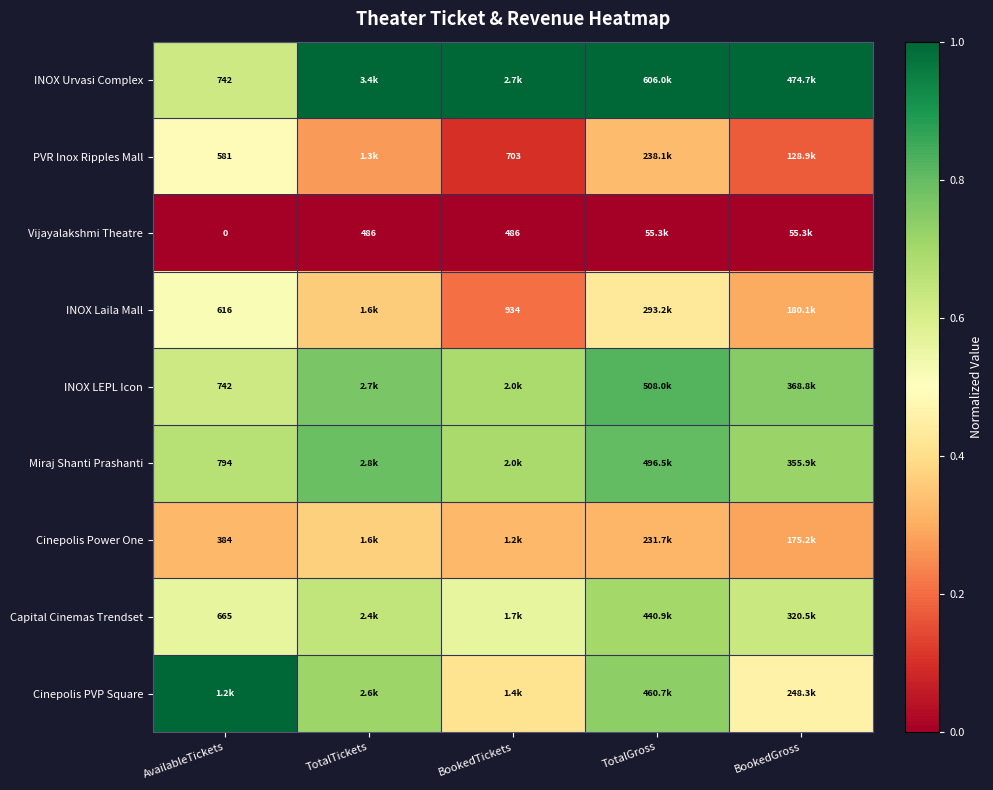

The Capital Cinemas Trendset series shows 1.1 at TotalGross. True or false?

False